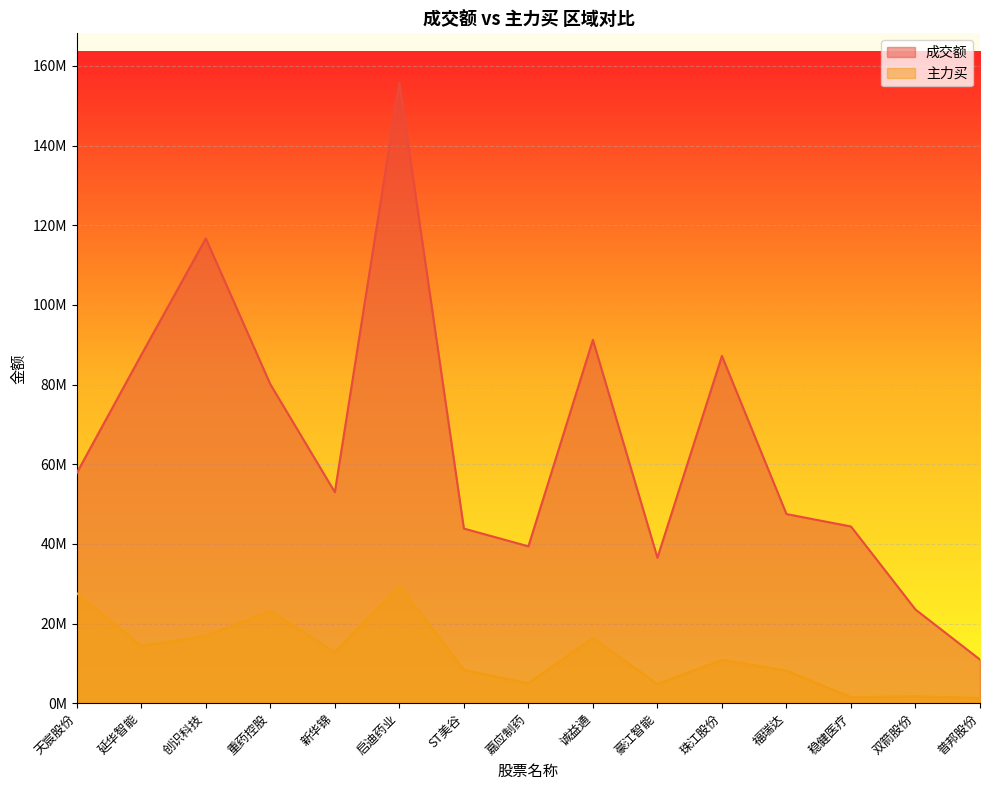

Rank the series by their average value, from lowest to highest.

主力买, 成交额